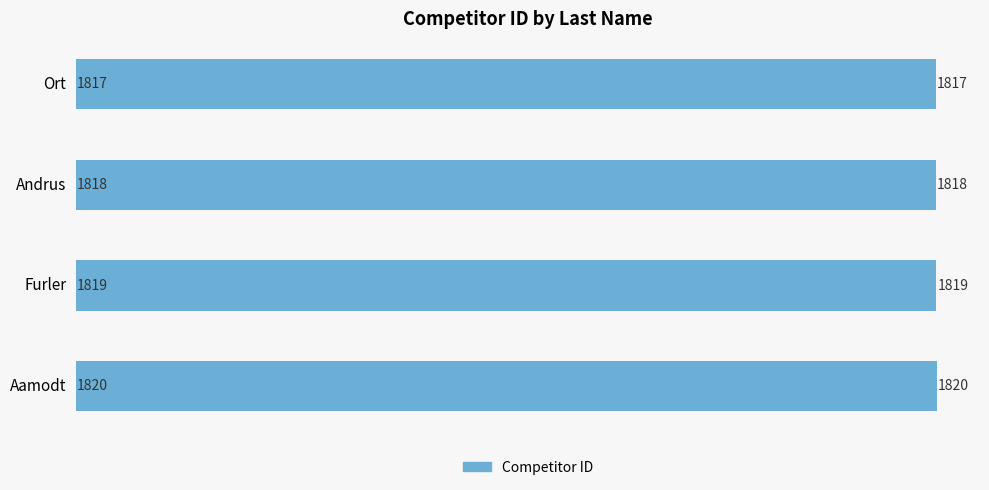

How many values are below 1819?

2